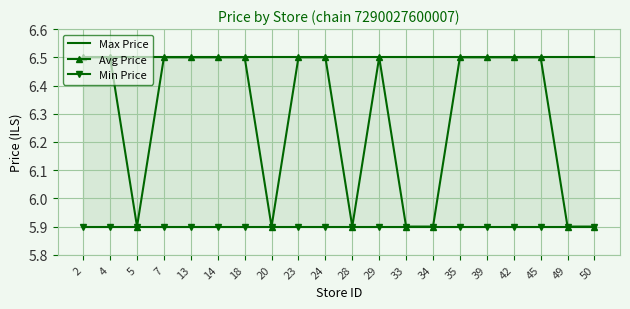

Which series changed the most between 4 and 23?

Max Price